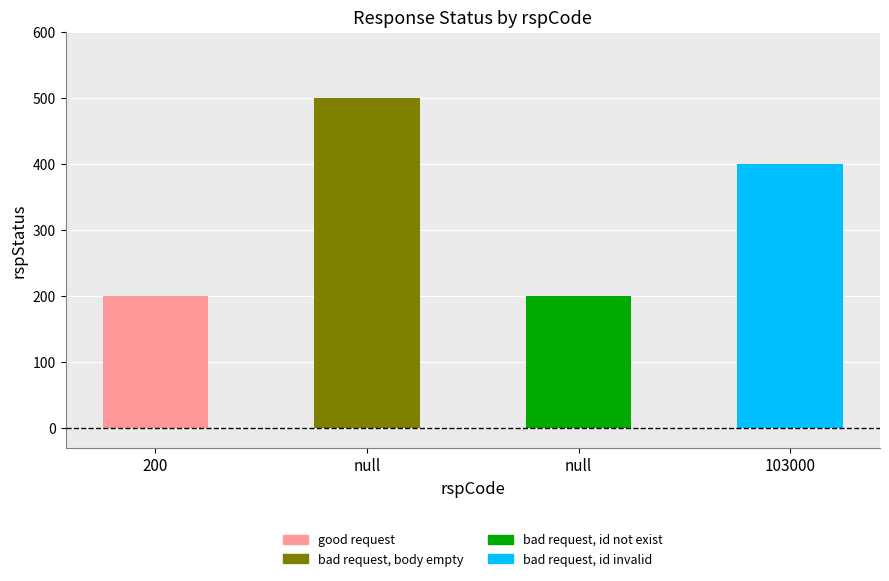

Rank the categories by value from lowest to highest.

200, null, 103000, null